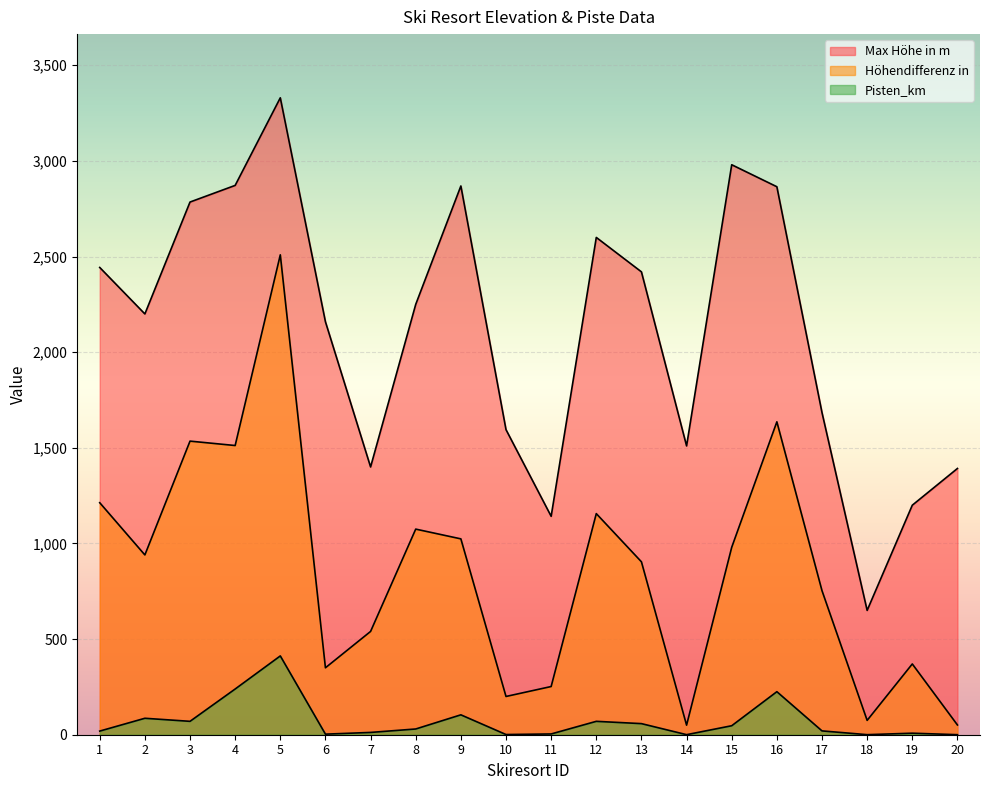

How many values in the Höhendifferenz in series are below 940?

10